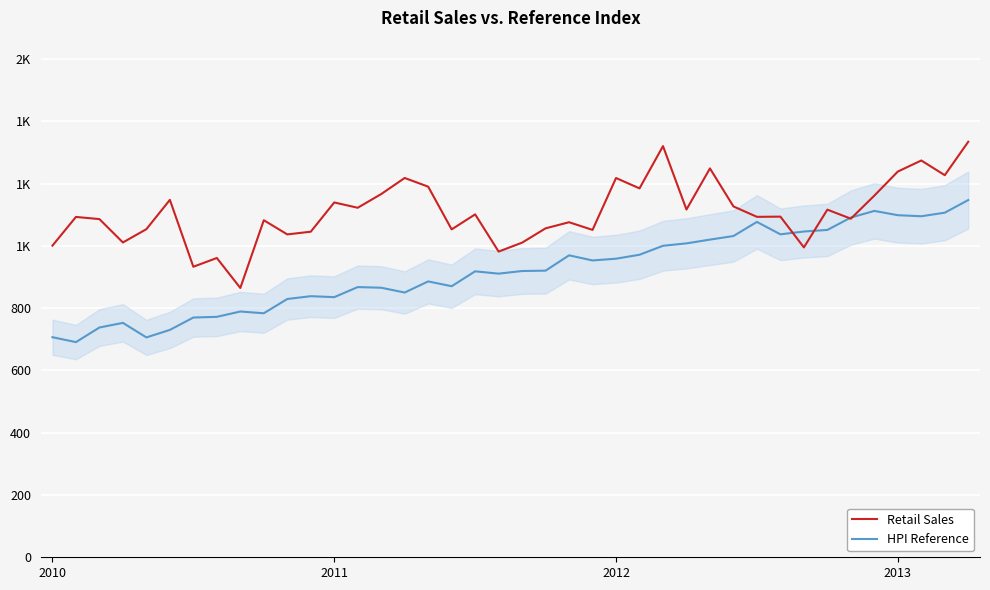

What is the maximum value shown in the chart?

1334.5